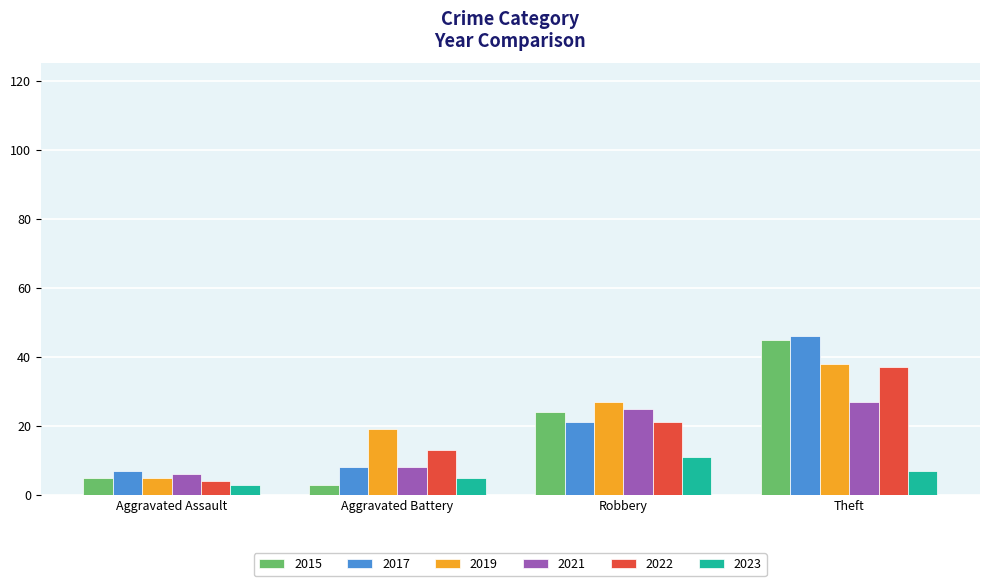

Reading left to right, extract all data points from this chart.

2015: 5	3	24	45
2017: 7	8	21	46
2019: 5	19	27	38
2021: 6	8	25	27
2022: 4	13	21	37
2023: 3	5	11	7